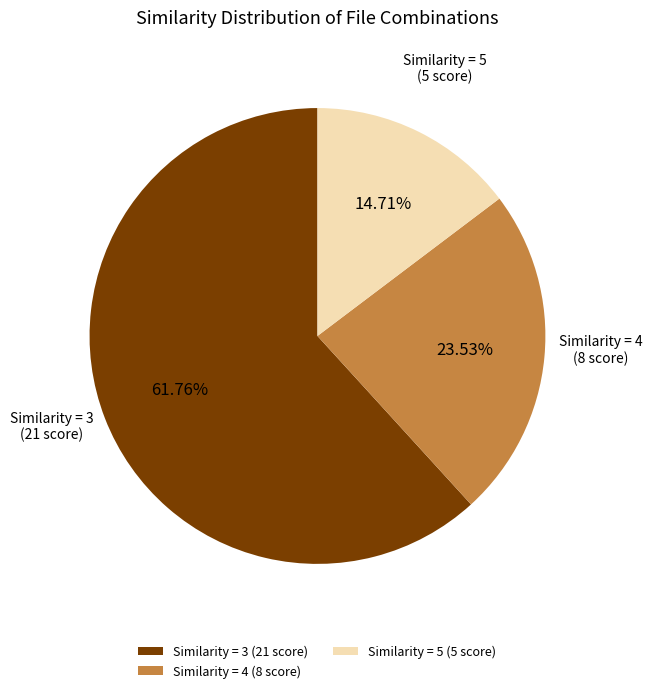

To the nearest percent, what is the average slice percentage?

33%